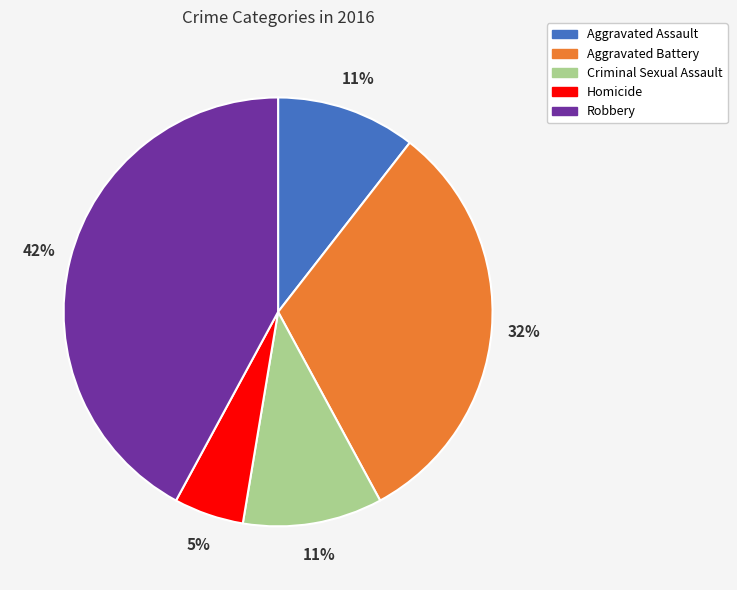

What is the ratio of the value at Homicide to the value at Robbery?

0.1